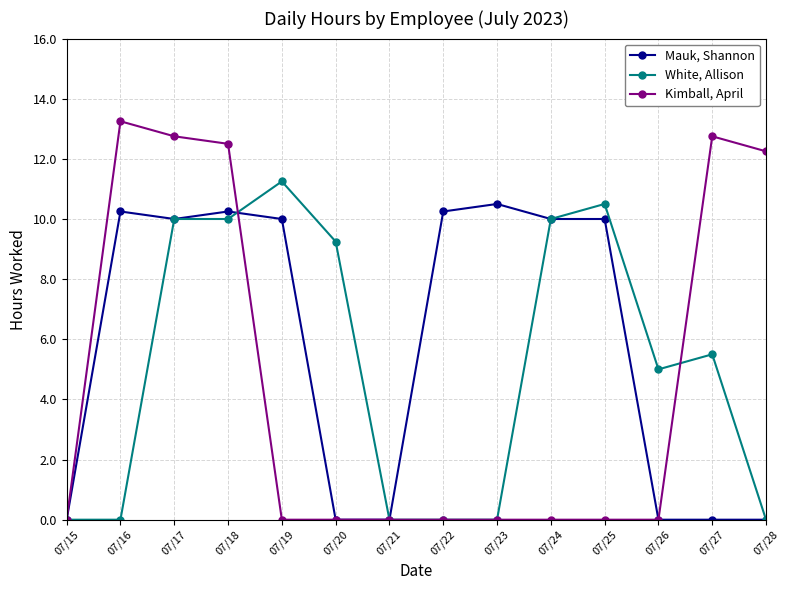

True or false: White, Allison and Mauk, Shannon intersect in this chart.

True